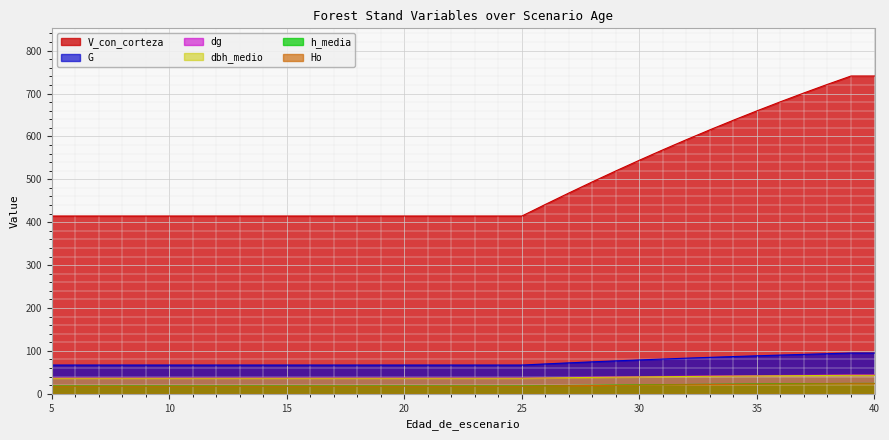

Reading left to right, transcribe all the data shown in this chart.

G: 67.1	67.1	67.1	67.1	67.1	67.1	67.1	67.1	67.1	67.1	67.1	67.1	67.1	67.1	67.1	67.1	67.1	67.1	67.1	67.1	67.1	69.7	72.2	74.5	76.8	79.0	81.1	83.1	85.0	86.8	88.6	90.3	92.0	93.5	95.0	95.0
dbh_medio: 36.3	36.3	36.3	36.3	36.3	36.3	36.3	36.3	36.3	36.3	36.3	36.3	36.3	36.3	36.3	36.3	36.3	36.3	36.3	36.3	36.3	37.0	37.6	38.3	38.8	39.4	39.9	40.4	40.8	41.2	41.7	42.0	42.4	42.8	43.1	43.1
dg: 36.9	36.9	36.9	36.9	36.9	36.9	36.9	36.9	36.9	36.9	36.9	36.9	36.9	36.9	36.9	36.9	36.9	36.9	36.9	36.9	36.9	37.6	38.3	38.9	39.5	40.0	40.6	41.1	41.5	42.0	42.4	42.8	43.2	43.6	43.9	43.9
h_media: 18.4	18.4	18.4	18.4	18.4	18.4	18.4	18.4	18.4	18.4	18.4	18.4	18.4	18.4	18.4	18.4	18.4	18.4	18.4	18.4	18.4	18.9	19.4	19.9	20.4	20.9	21.3	21.8	22.2	22.5	22.9	23.3	23.6	23.9	24.2	24.2
Ho: 17.8	17.8	17.8	17.8	17.8	17.8	17.8	17.8	17.8	17.8	17.8	17.8	17.8	17.8	17.8	17.8	17.8	17.8	17.8	17.8	17.8	18.3	18.8	19.4	19.8	20.3	20.7	21.1	21.5	21.9	22.3	22.6	22.9	23.3	23.6	23.6
V_con_corteza: 414.4	414.4	414.4	414.4	414.4	414.4	414.4	414.4	414.4	414.4	414.4	414.4	414.4	414.4	414.4	414.4	414.4	414.4	414.4	414.4	414.4	441.6	468.2	494.2	519.7	544.6	568.8	592.5	615.5	637.9	659.6	680.8	701.4	721.4	740.8	740.8